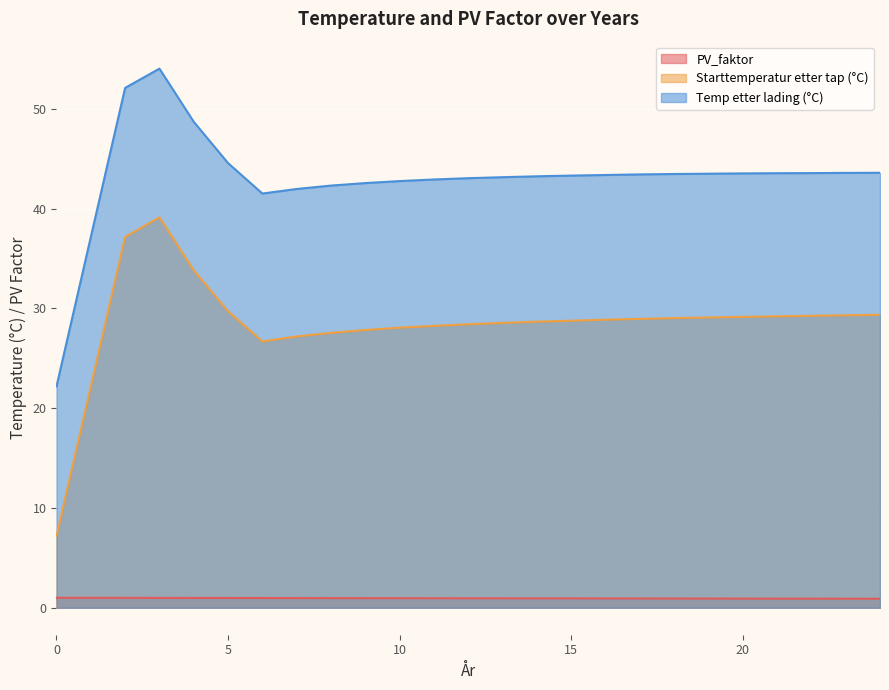

How many lines are shown in the chart?

3